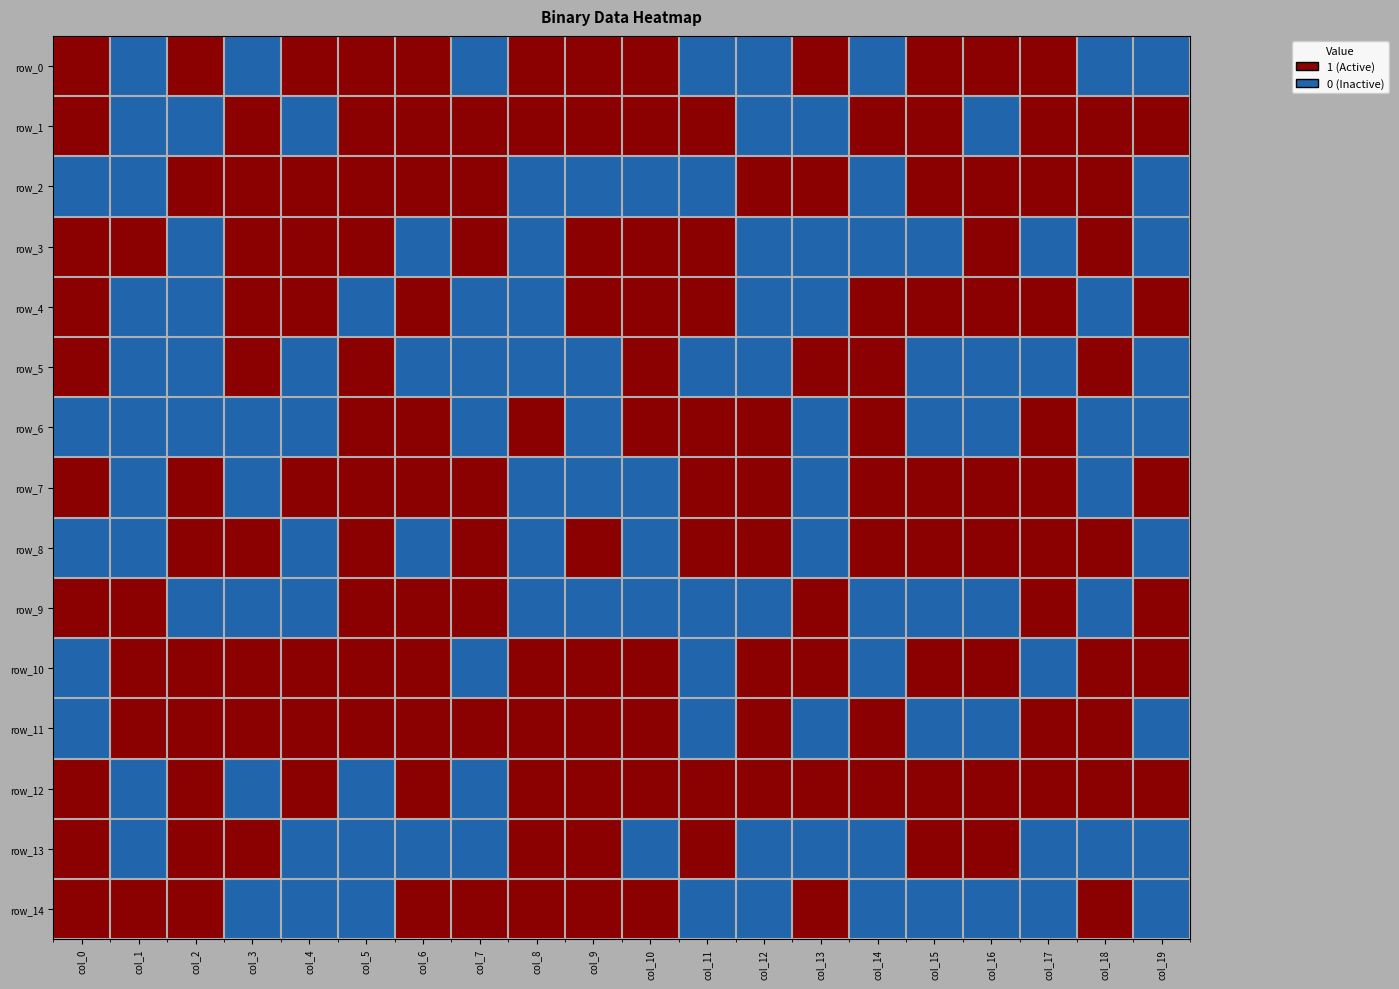

What is the average value of the row_2 series?

1